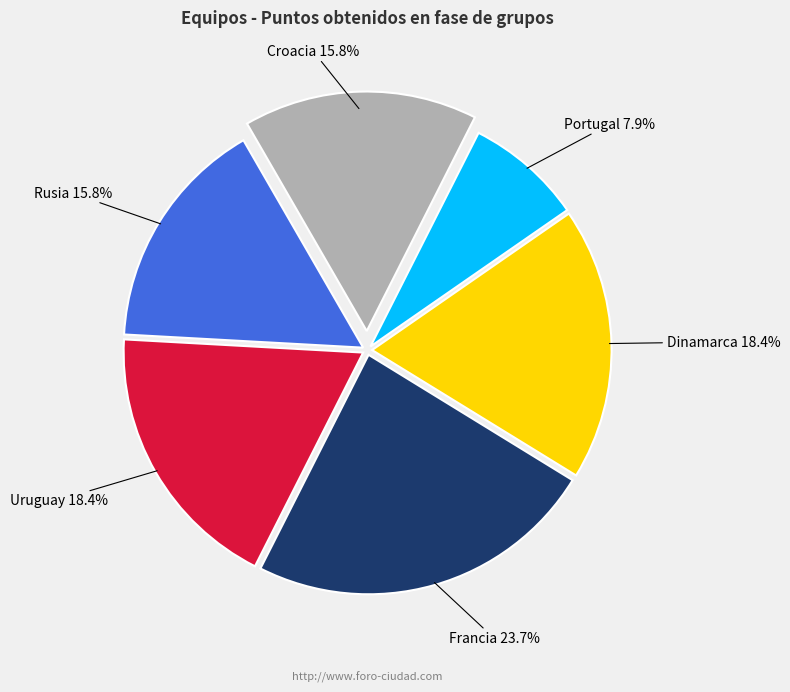

Is there a majority slice in this chart?

No